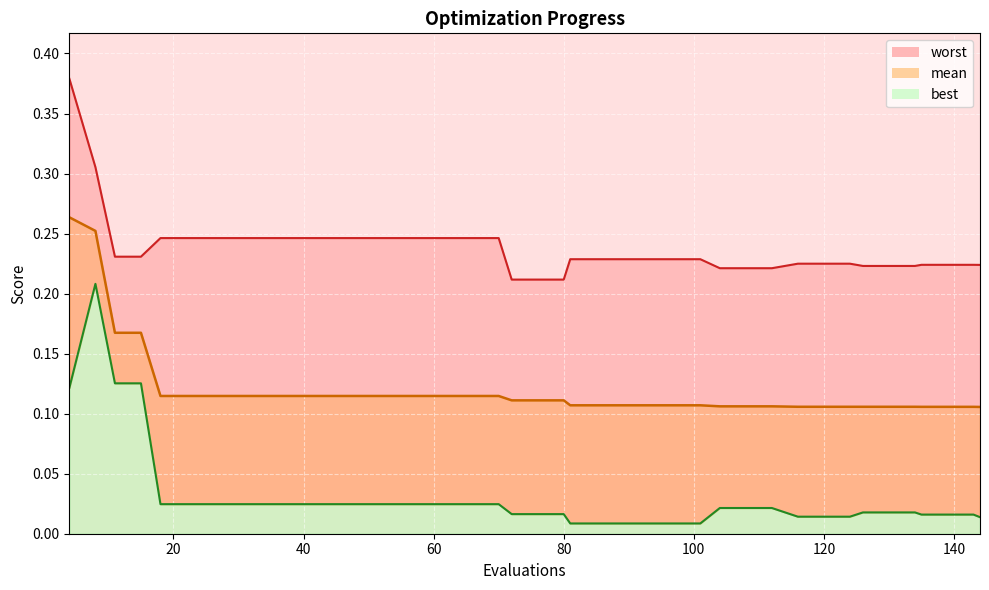

What is the sum of all mean values?

4.8